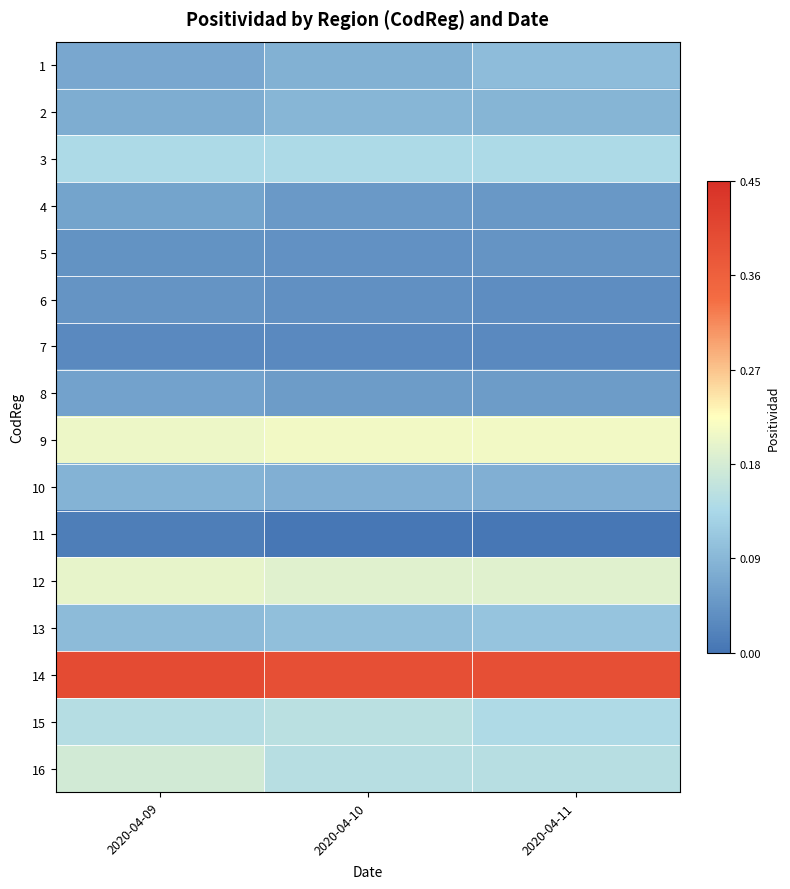

At 2020-04-11, list the series in order from largest to smallest.

14, 9, 12, 16, 15, 3, 13, 1, 2, 10, 8, 4, 5, 6, 7, 11